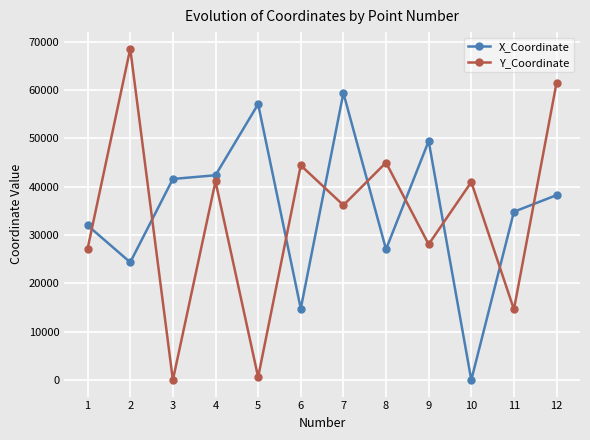

How many data points in X_Coordinate are less than 38247?

6